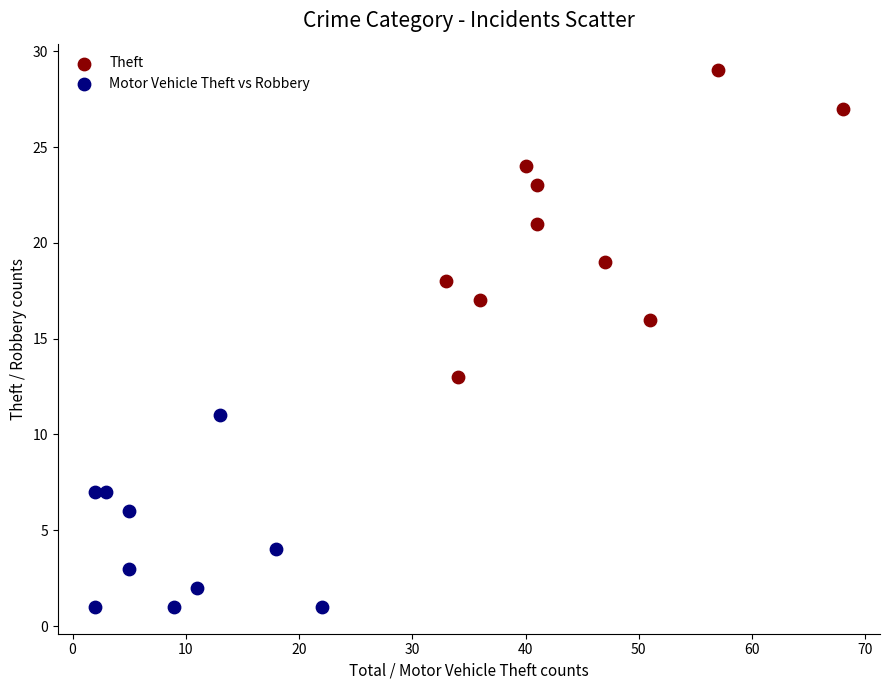

Which series has the widest spread of Y values?

Theft